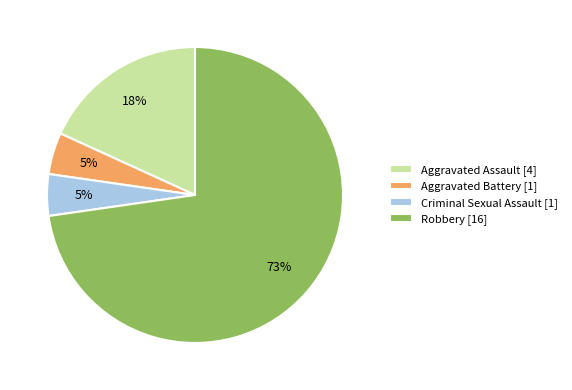

To the nearest percent, what portion does Aggravated Battery represent?

5%